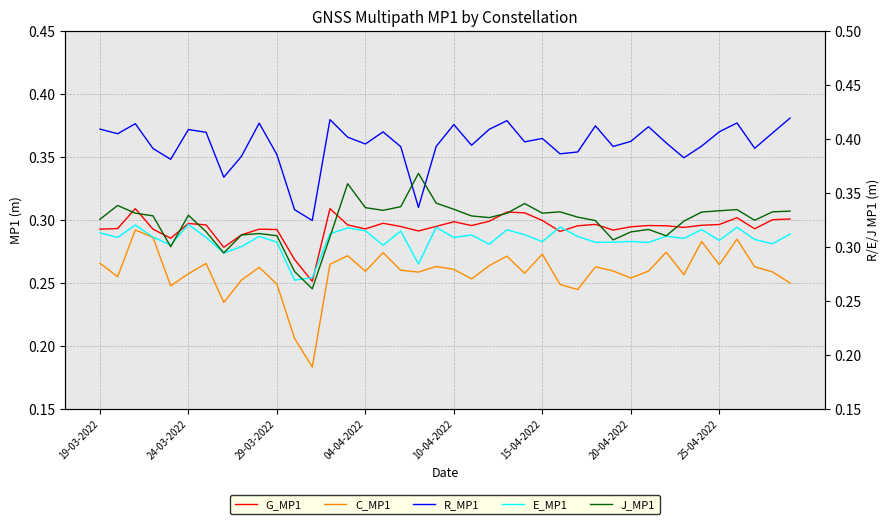

What is the sum of all E_MP1 values?

12.3